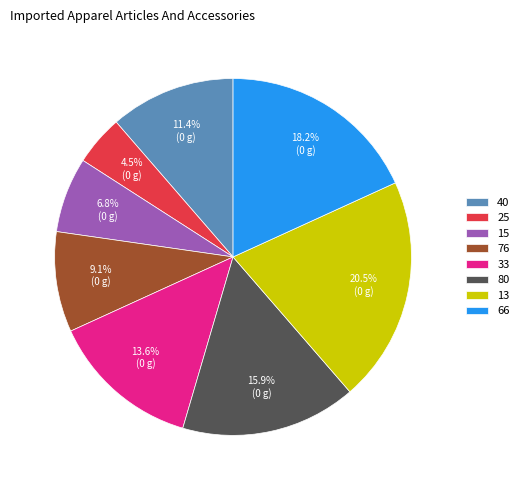

Which slice is the smallest?

25